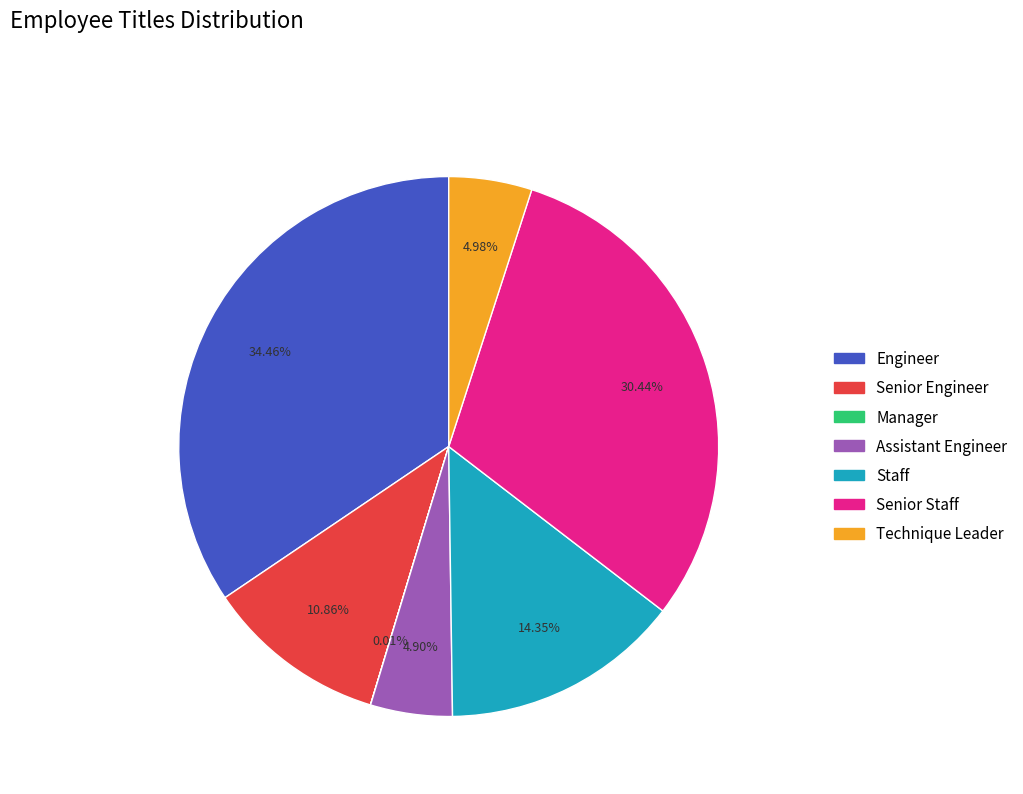

Combined, do Engineer and Assistant Engineer account for over 50%?

No